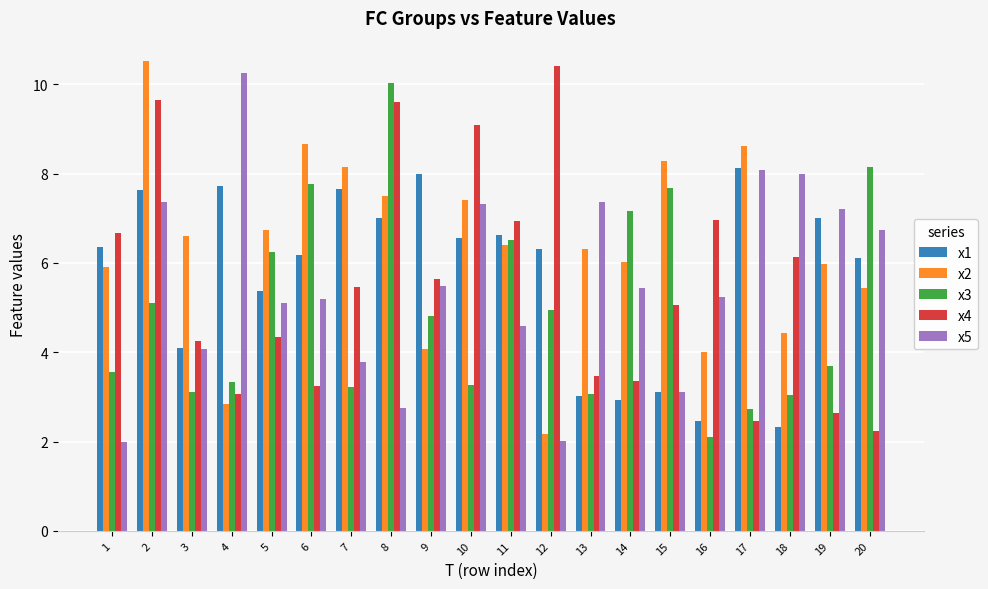

Rank the series by their maximum value, from highest to lowest.

x2, x4, x5, x3, x1